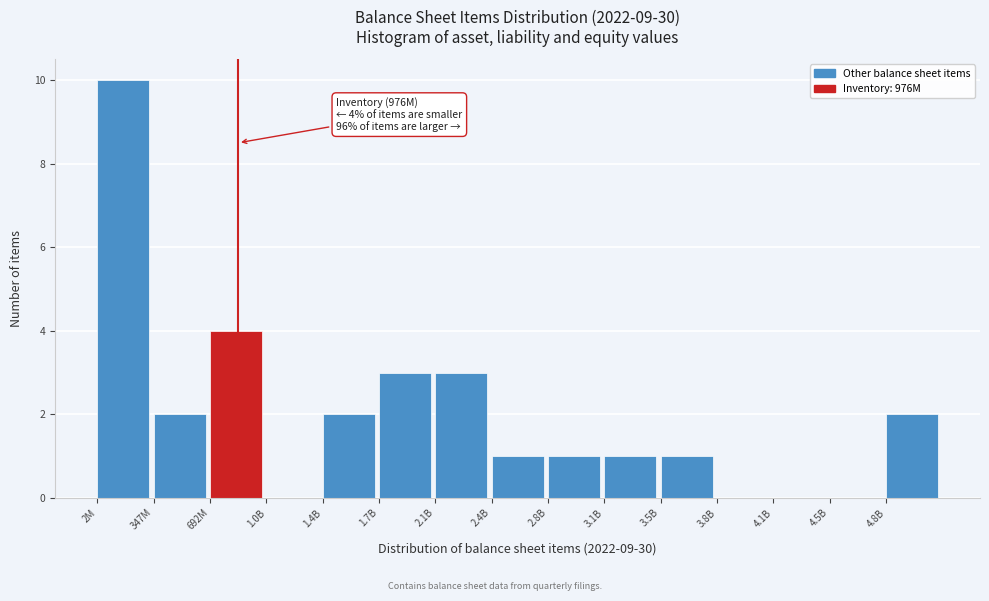

Reading left to right, what are all the values shown in this chart?

2M=10	347M=2	692M=4	1.0B=0	1.4B=2	1.7B=3	2.1B=3	2.4B=1	2.8B=1	3.1B=1	3.5B=1	3.8B=0	4.1B=0	4.5B=0	4.8B=2